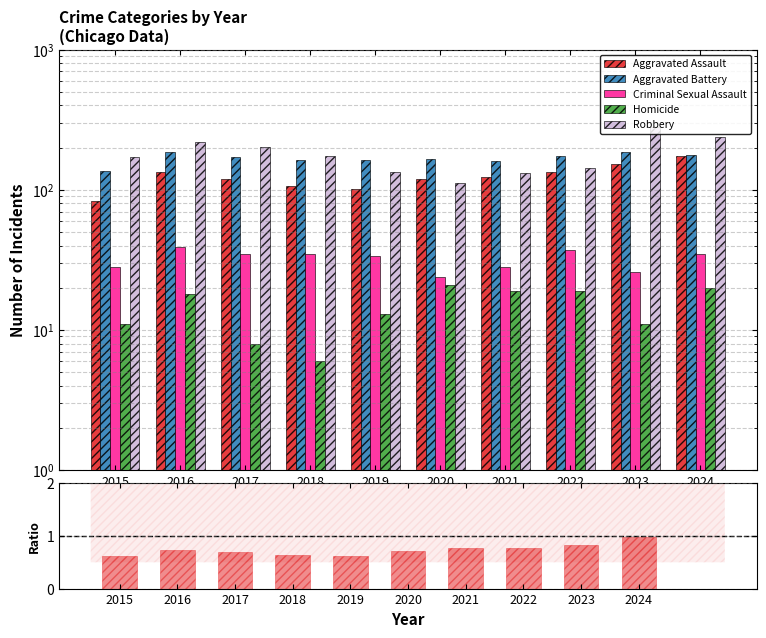

How many data points in Aggravated Assault are less than 124?

5